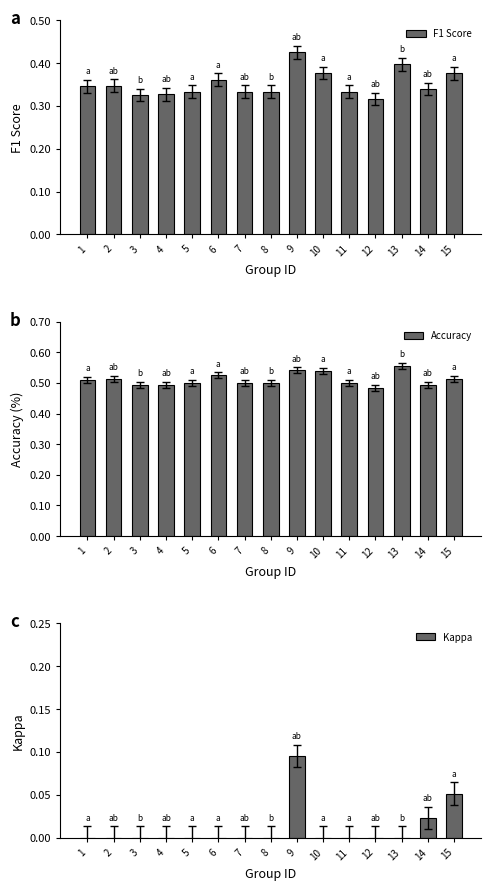

Reading left to right, what are all the values shown in this chart?

F1 Score: 1=0.3	2=0.3	3=0.3	4=0.3	5=0.3	6=0.4	7=0.3	8=0.3	9=0.4	10=0.4	11=0.3	12=0.3	13=0.4	14=0.3	15=0.4
Accuracy: 1=0.5	2=0.5	3=0.5	4=0.5	5=0.5	6=0.5	7=0.5	8=0.5	9=0.5	10=0.5	11=0.5	12=0.5	13=0.6	14=0.5	15=0.5
Kappa: 1=0.0	2=0.0	3=0.0	4=0.0	5=0.0	6=0.0	7=0.0	8=0.0	9=0.1	10=0.0	11=0.0	12=0.0	13=0.0	14=0.0	15=0.1